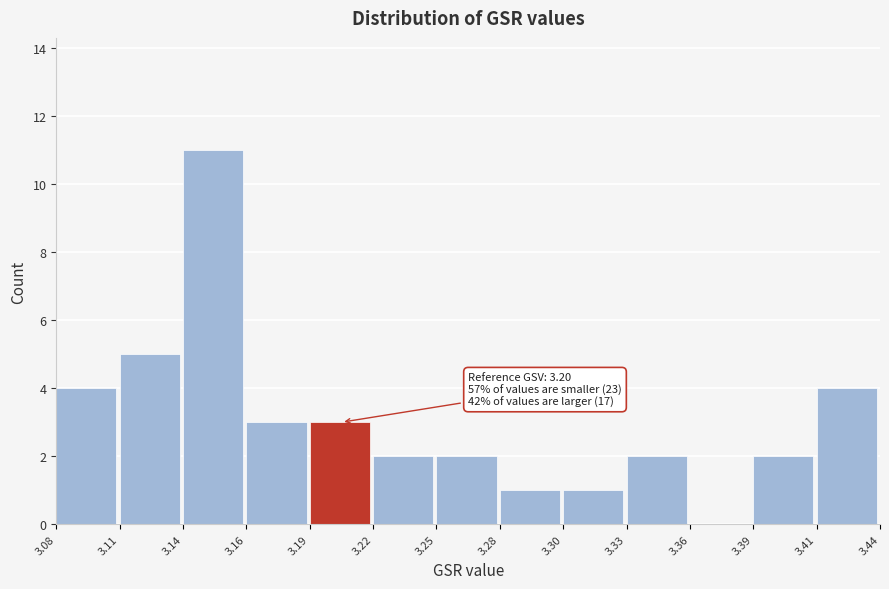

Reading left to right, list all the values displayed in this chart.

3.08=4	3.11=5	3.14=11	3.16=3	3.19=3	3.22=2	3.25=2	3.28=1	3.30=1	3.33=2	3.36=0	3.39=2	3.41=4